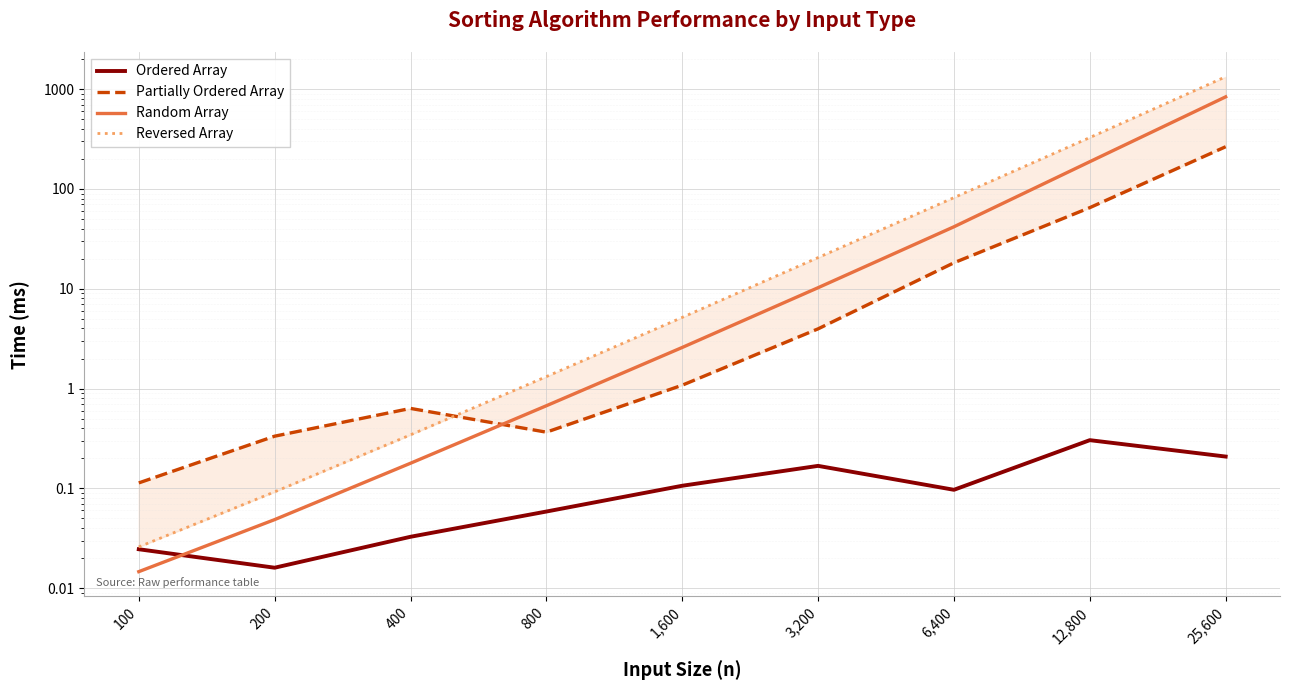

True or false: Random Array has more than 1 interior local peaks.

False